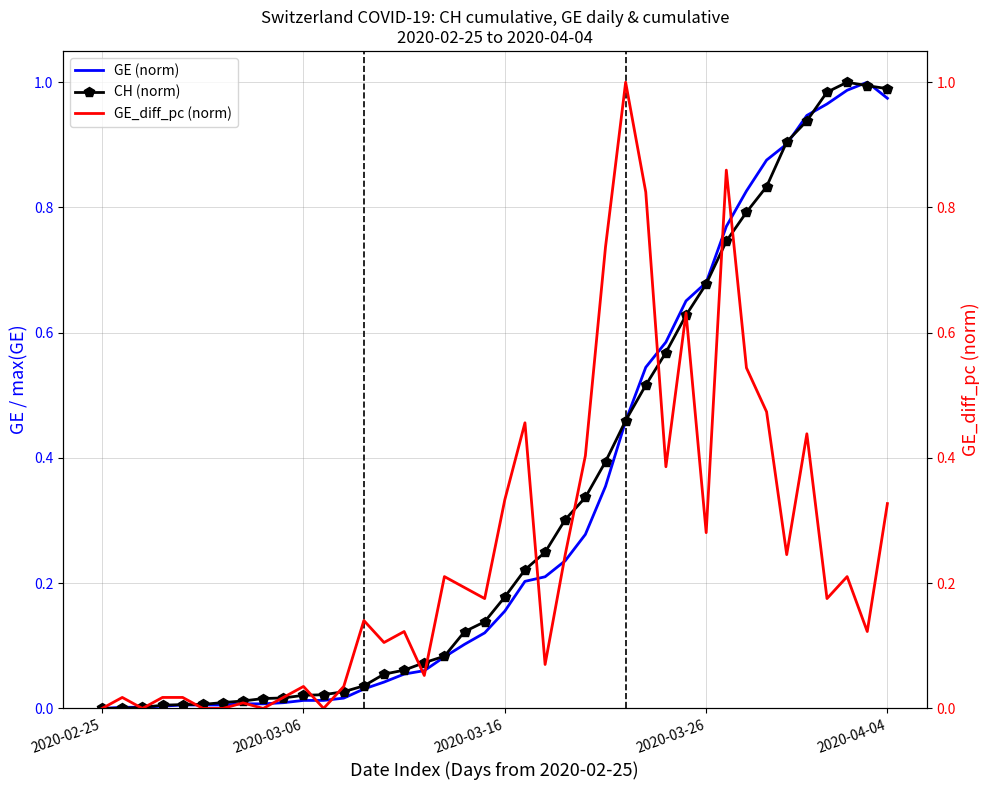

Where is the first local maximum for GE_diff_pc (norm)?

2020-03-06